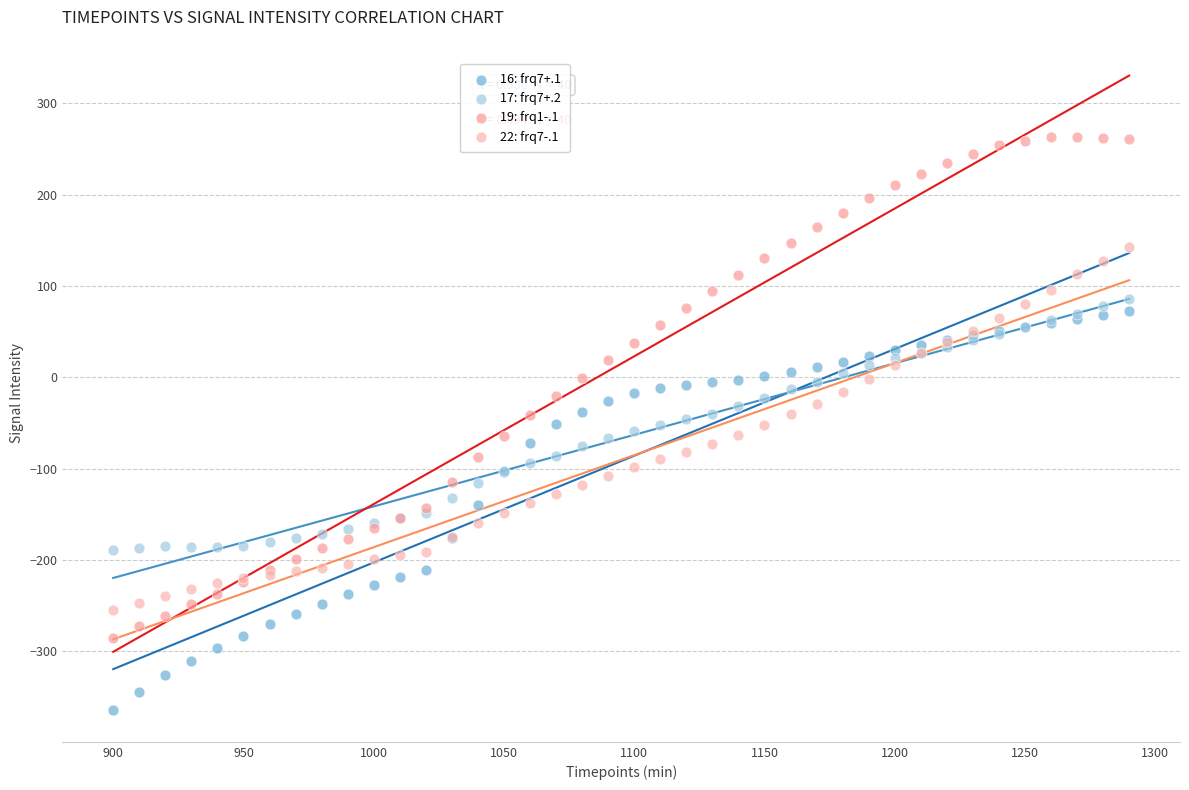

Which series contains the highest Y value?

19: frq1-.1